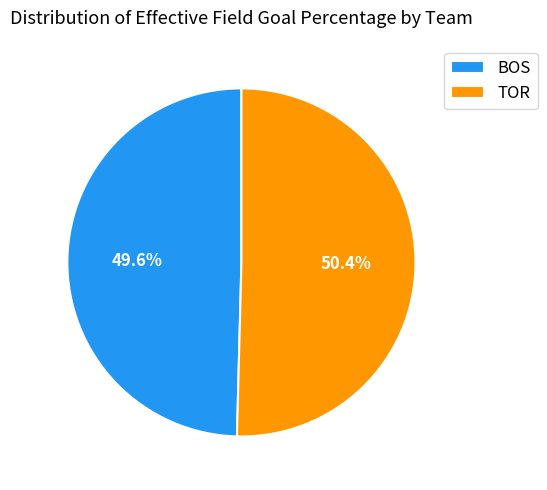

Which has a higher value, BOS or TOR?

TOR